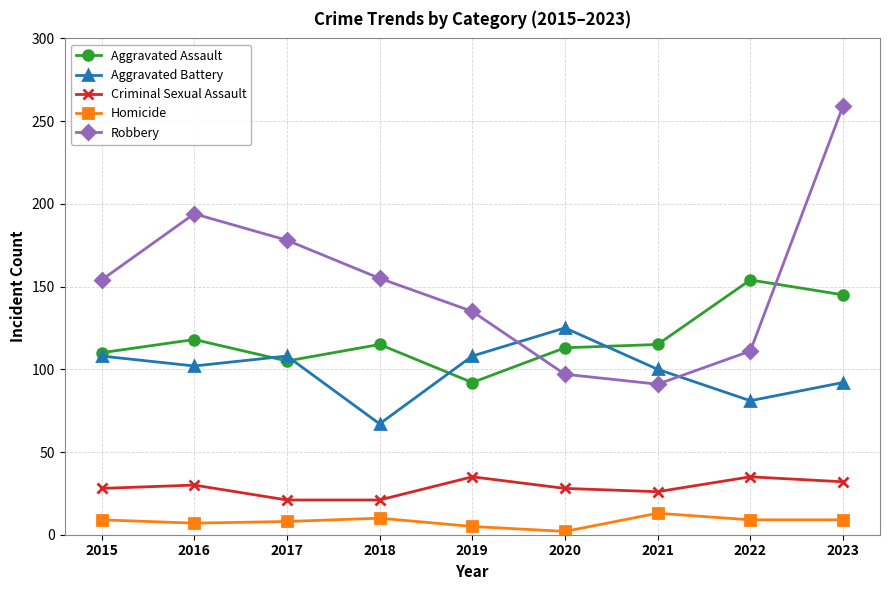

True or false: Criminal Sexual Assault and Robbery intersect in this chart.

False